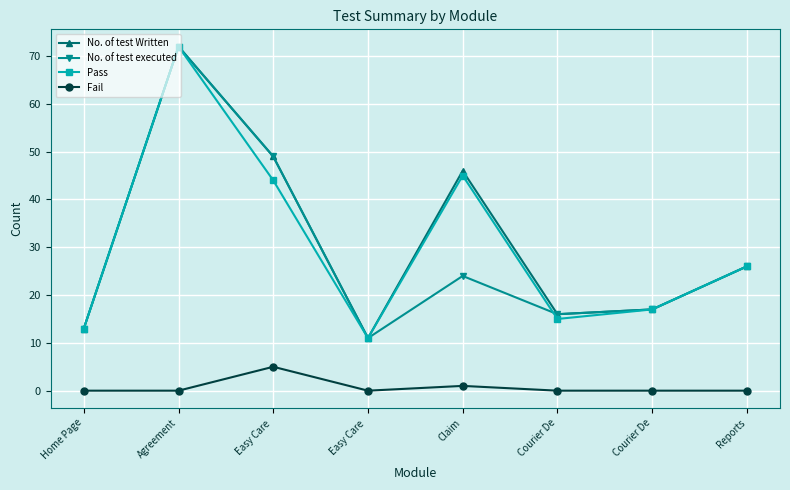

Reading left to right, list all the values displayed in this chart.

No. of test Written: 13	72	49	11	46	16	17	26
No. of test executed: 13	72	49	11	24	16	17	26
Pass: 13	72	44	11	45	15	17	26
Fail: 0	0	5	0	1	0	0	0